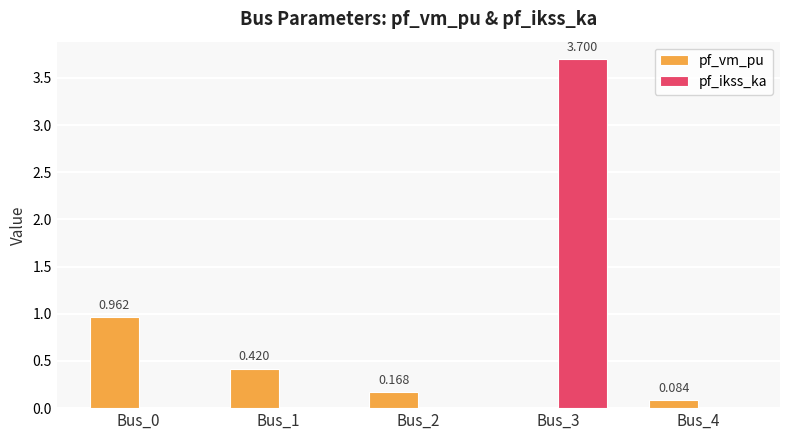

Which series changed the most between Bus_1 and Bus_4?

pf_vm_pu